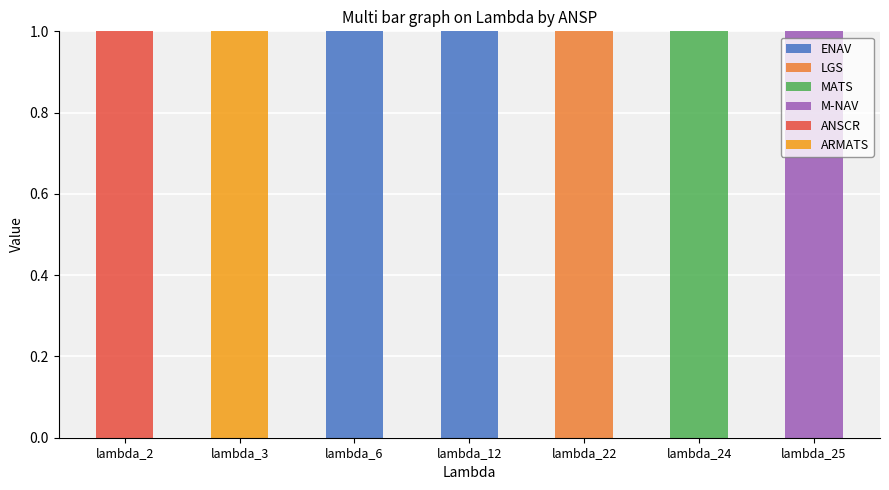

True or false: M-NAV has a value of 1 at lambda_25.

True